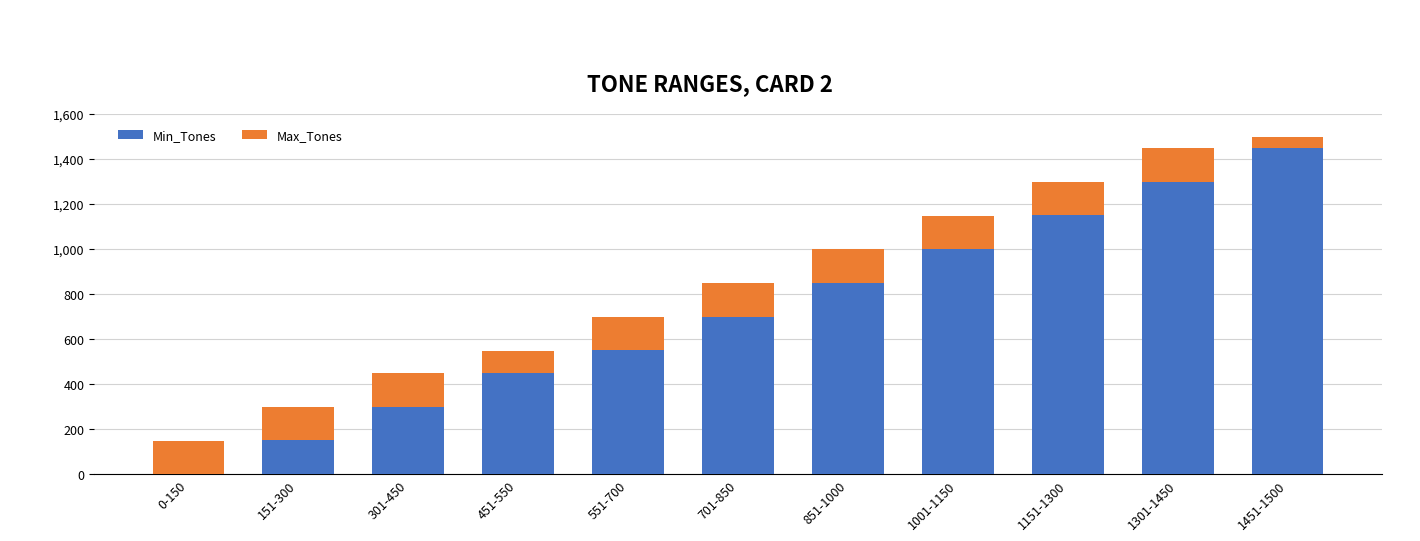

Does the chart contain stacked bars?

Yes